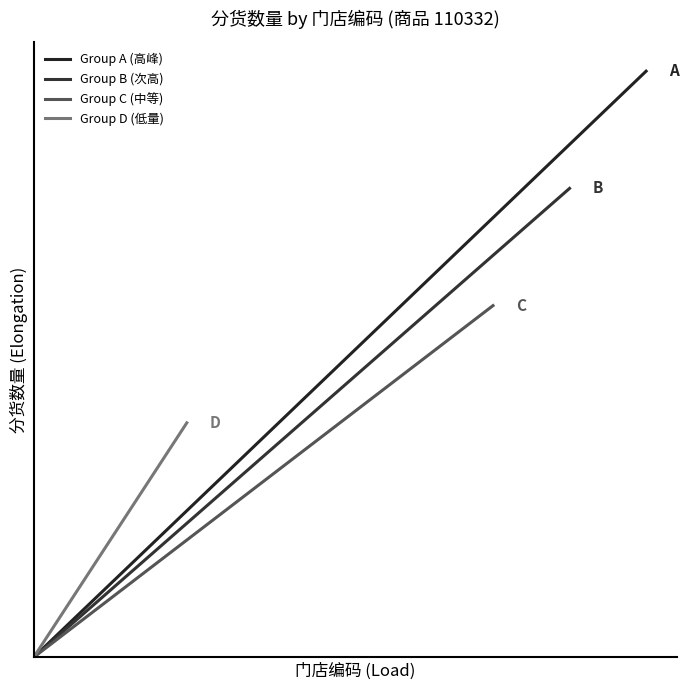

The Group A (高峰) series shows 21.0 at 1. True or false?

False